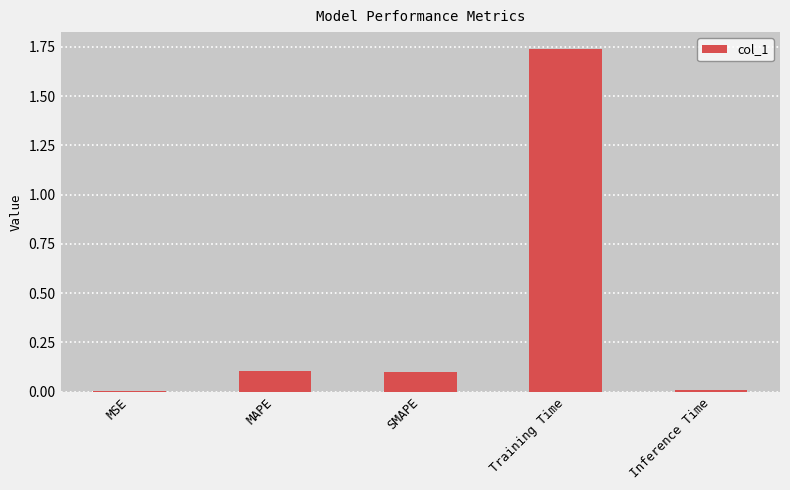

What is the sum of all values?

1.9